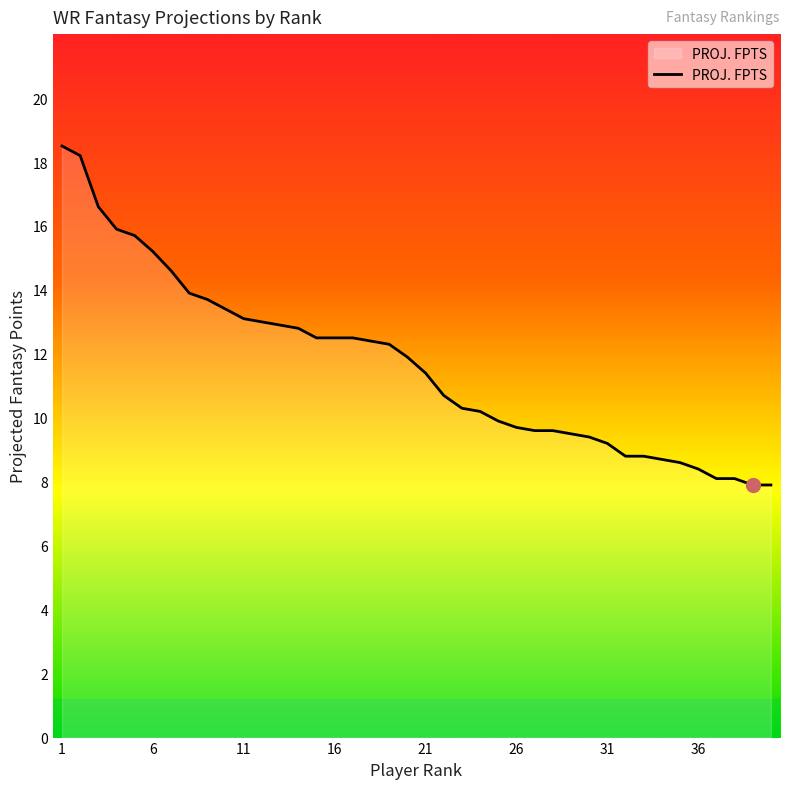

What is the sum of all values?

466.4